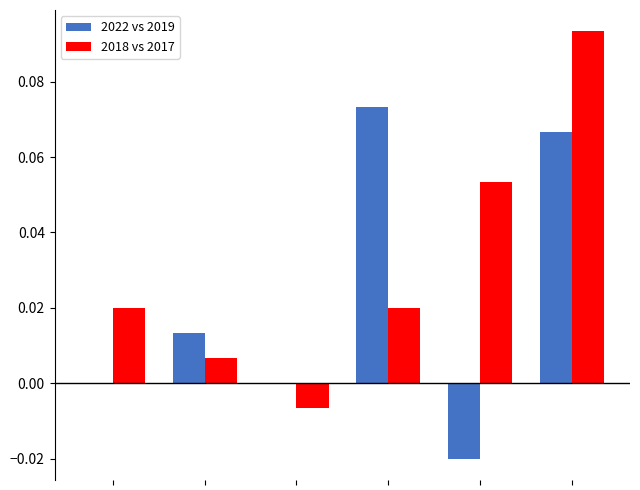

Which series has the largest total across all categories?

2018 vs 2017